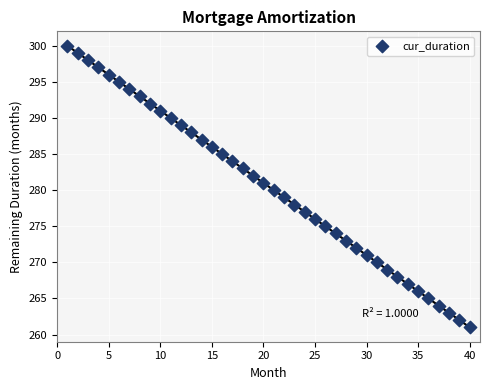

What is the range of X values (max minus min)?

39